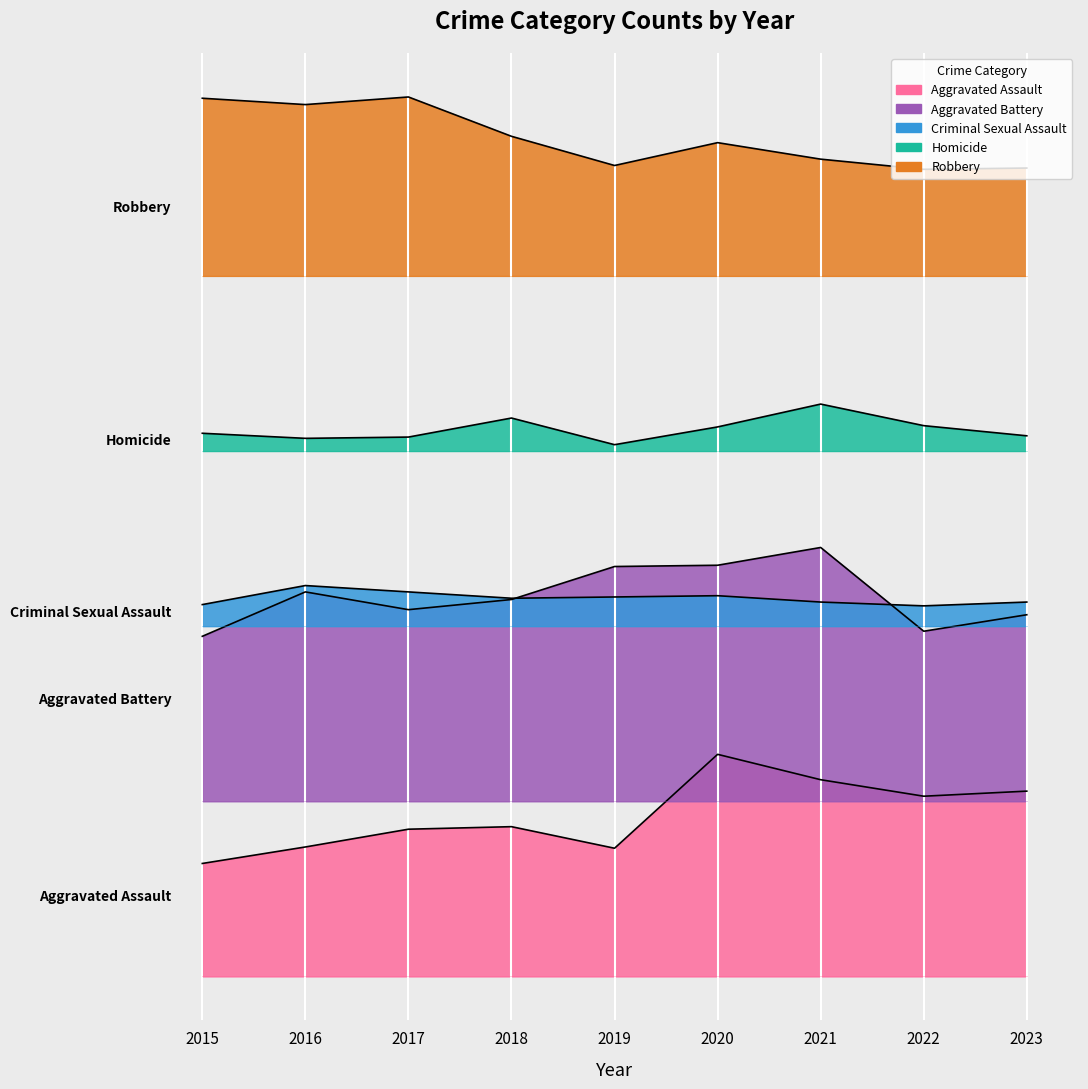

At how many categories does at least one series exceed 466?

9